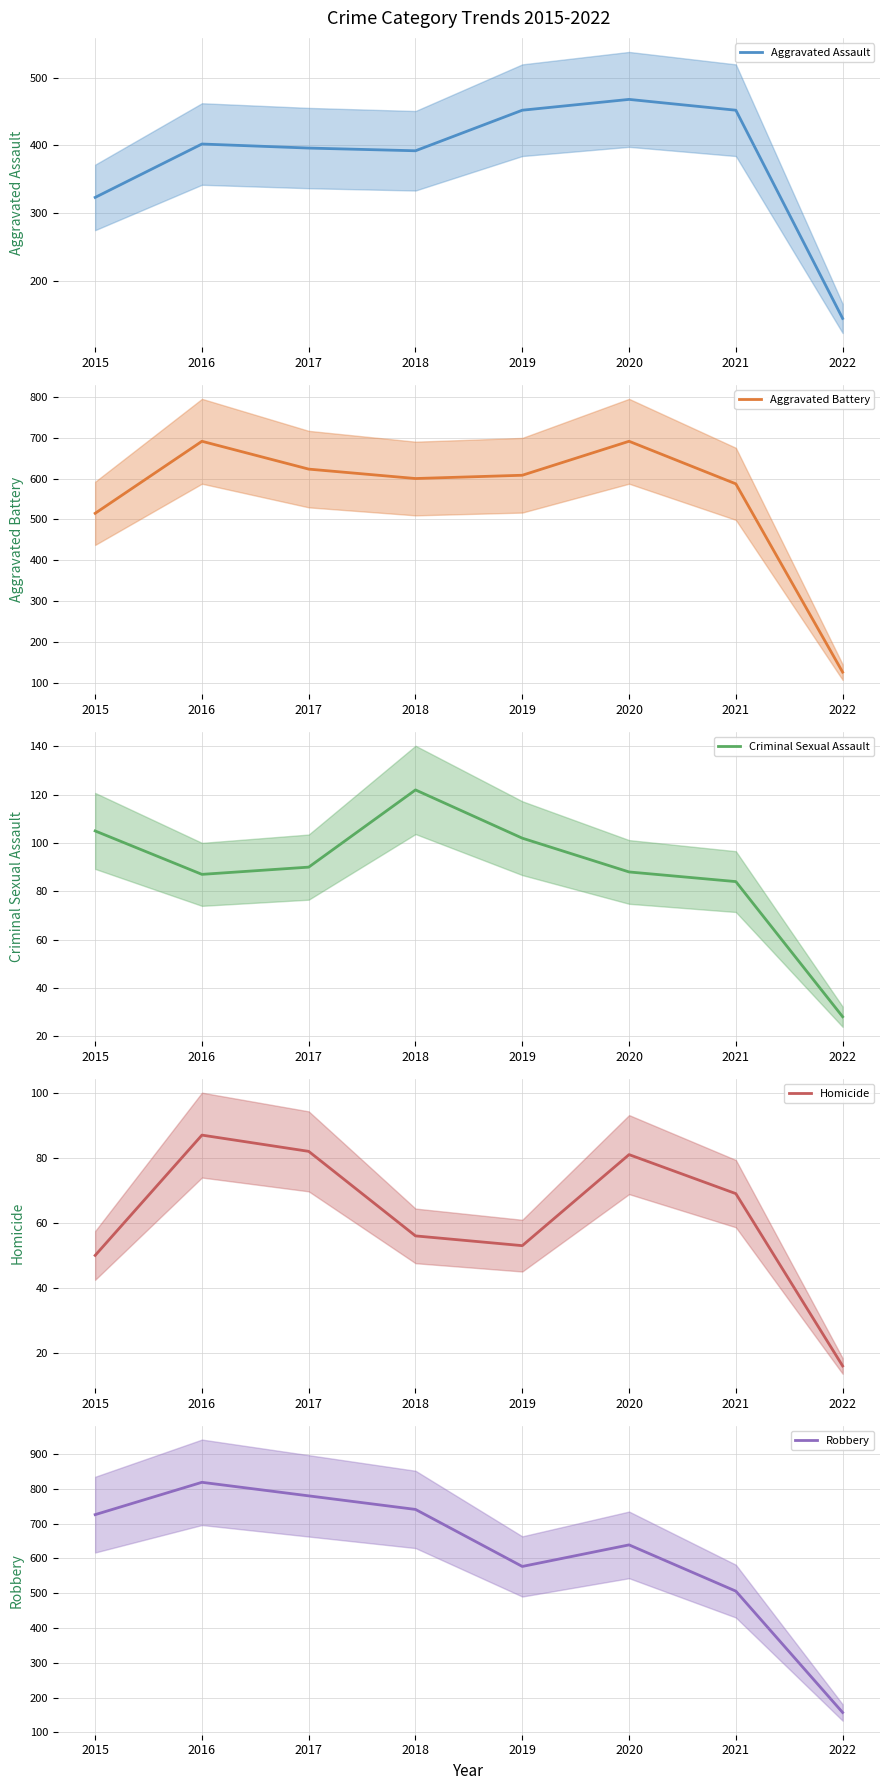

Does the chart display data point markers on the line(s)?

No